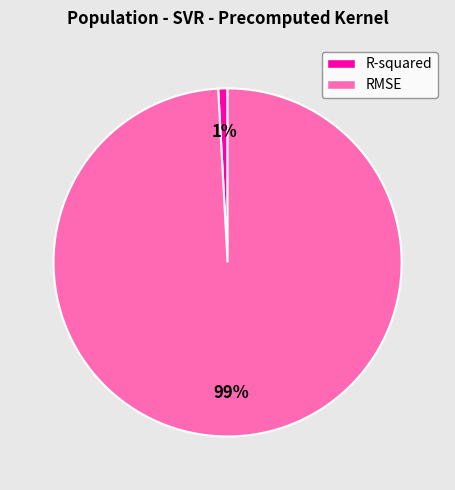

To the nearest percent, what percentage of the pie is RMSE?

99%